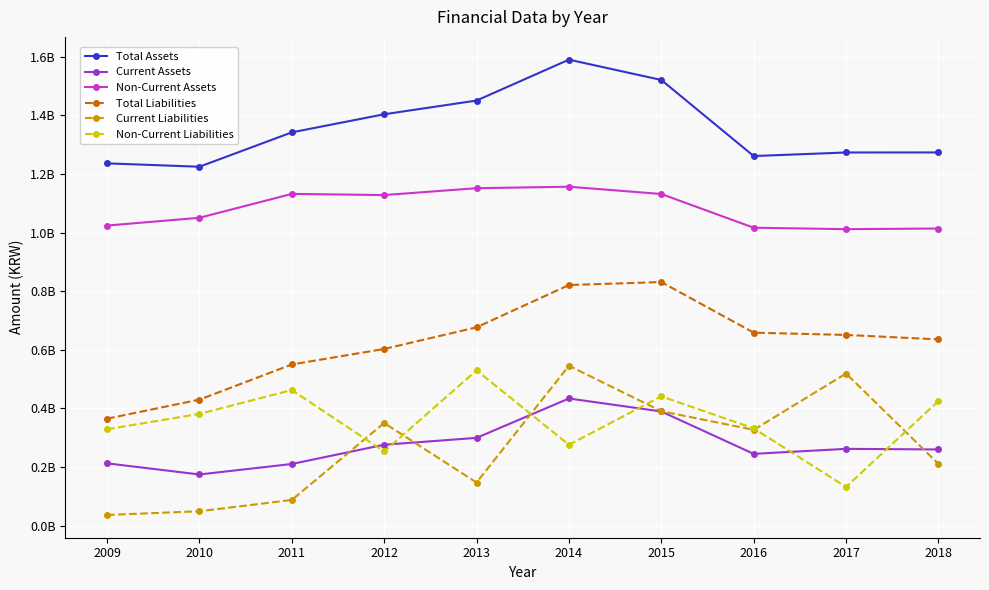

What are all the series names shown in the legend?

Total Assets, Current Assets, Non-Current Assets, Total Liabilities, Current Liabilities, Non-Current Liabilities